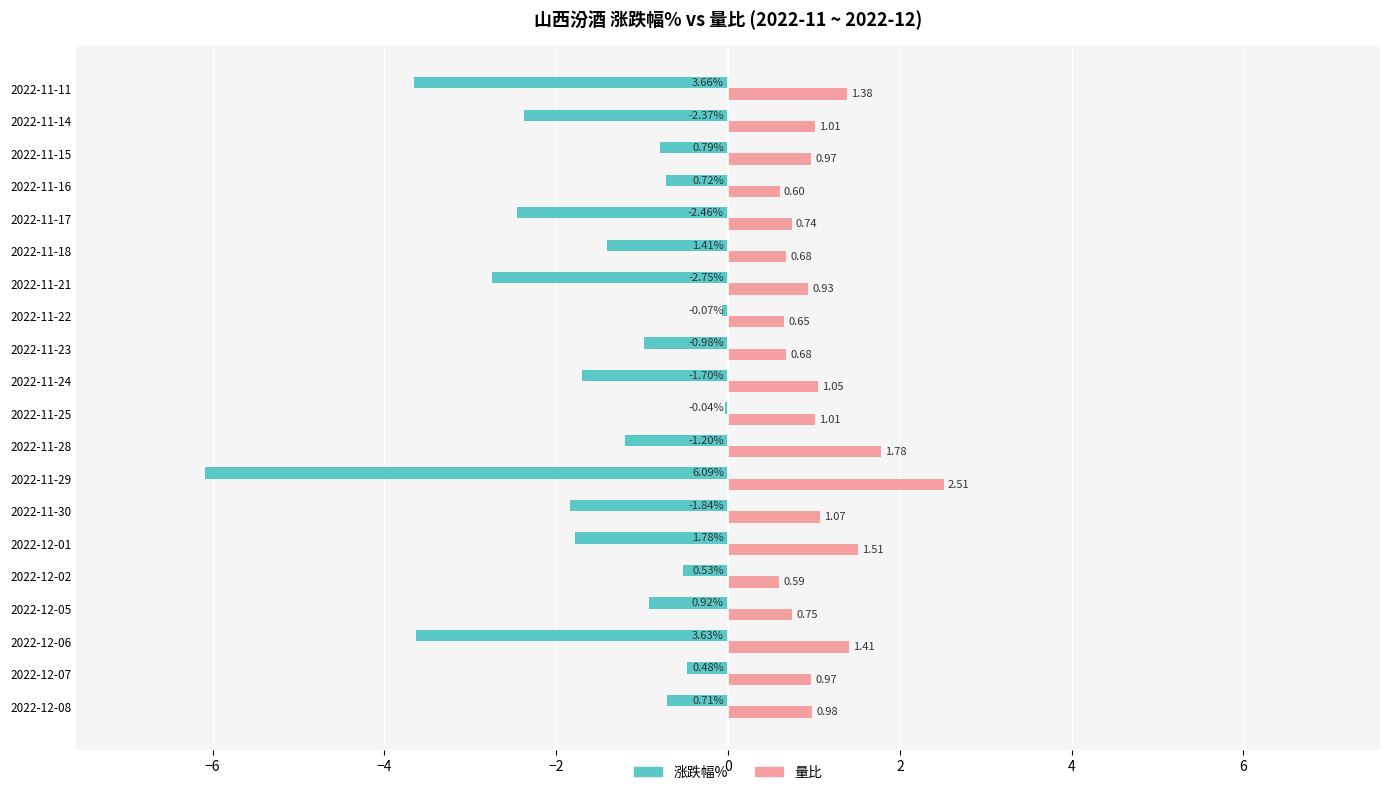

Which series has the largest total across all categories?

量比